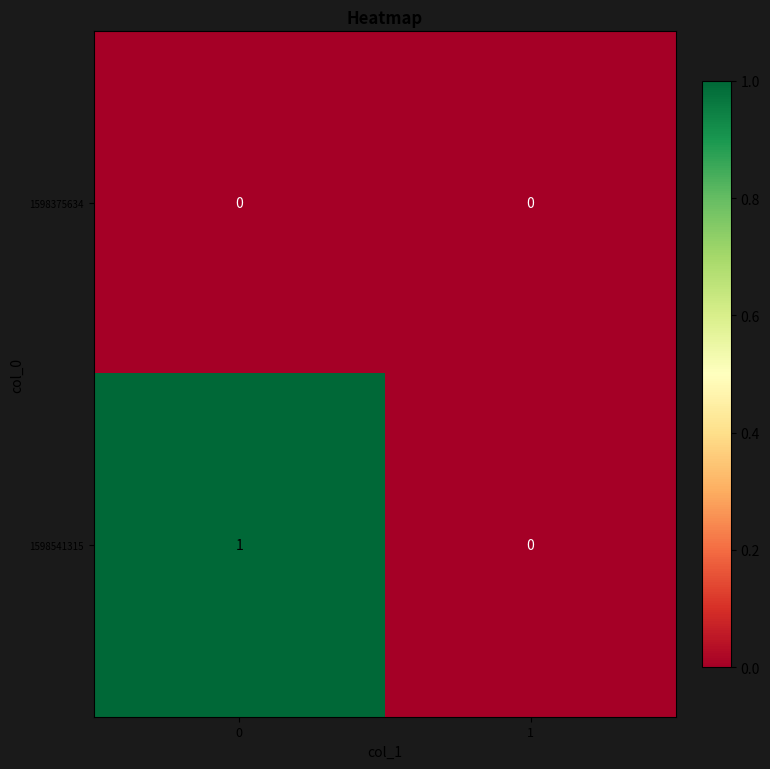

Reading left to right, extract all data points from this chart.

1598375634: 0	0
1598541315: 1	0